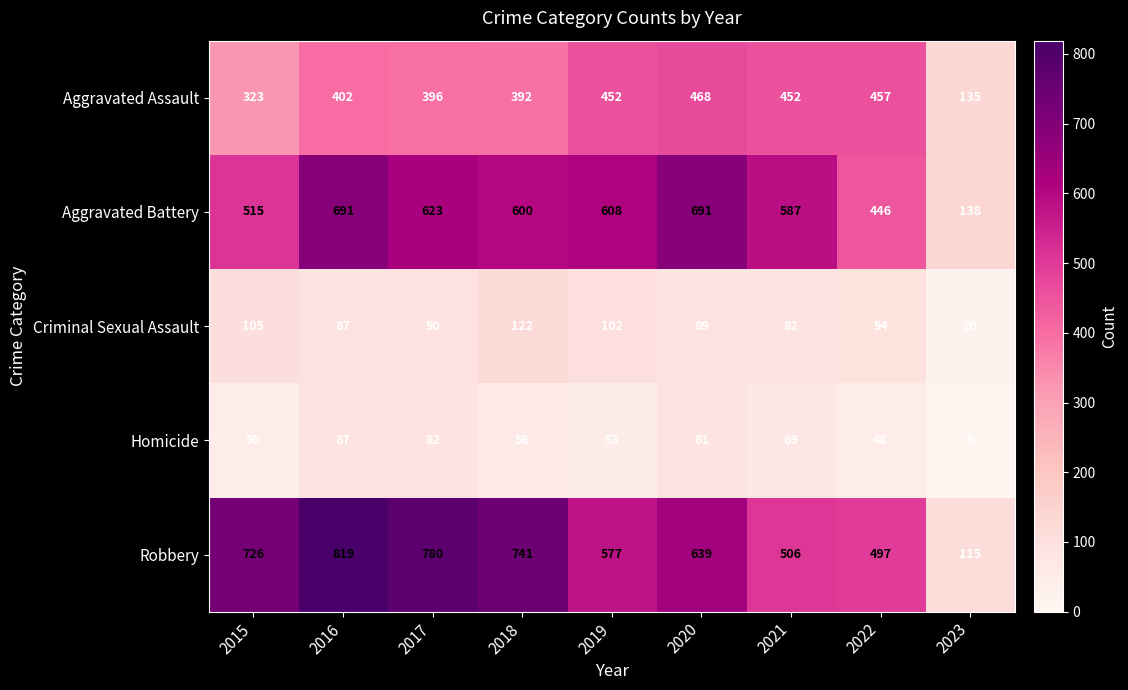

What is the difference between the maximum and minimum values in the Robbery series?

704